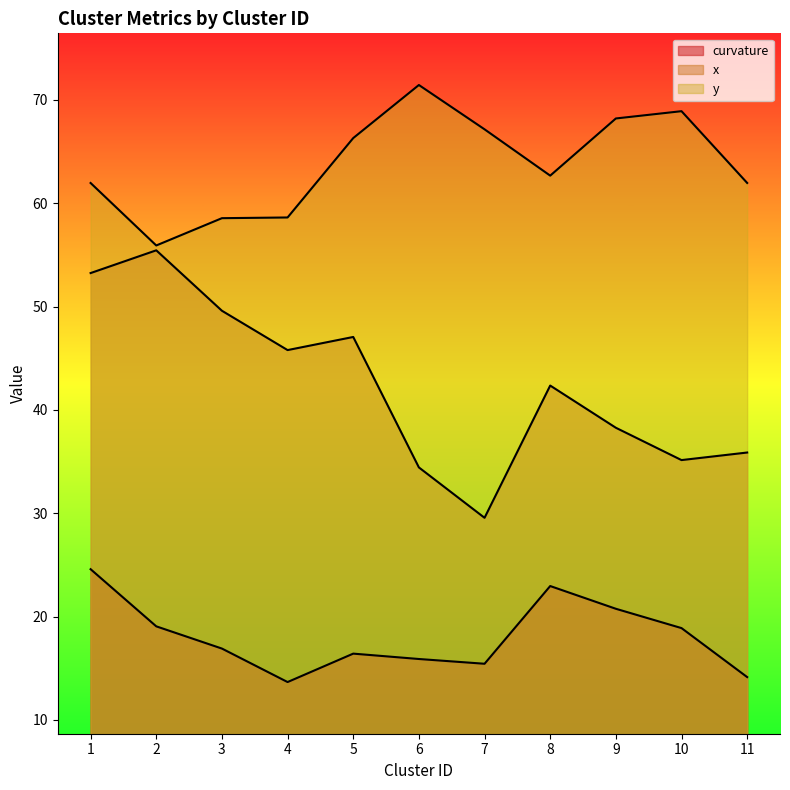

Which label corresponds to the smallest value in the chart?

4